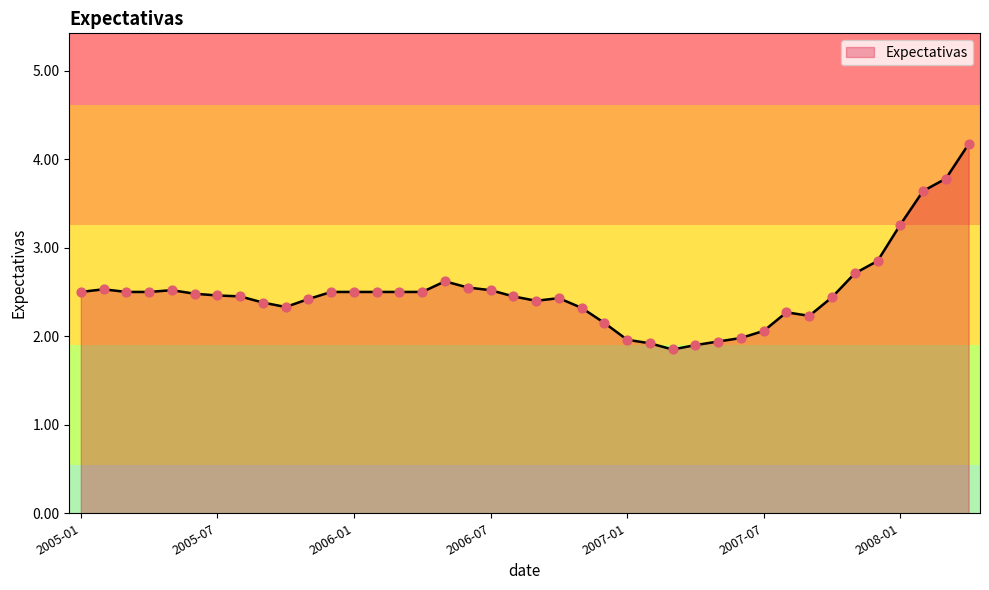

What is the difference between the maximum and minimum values?

2.3